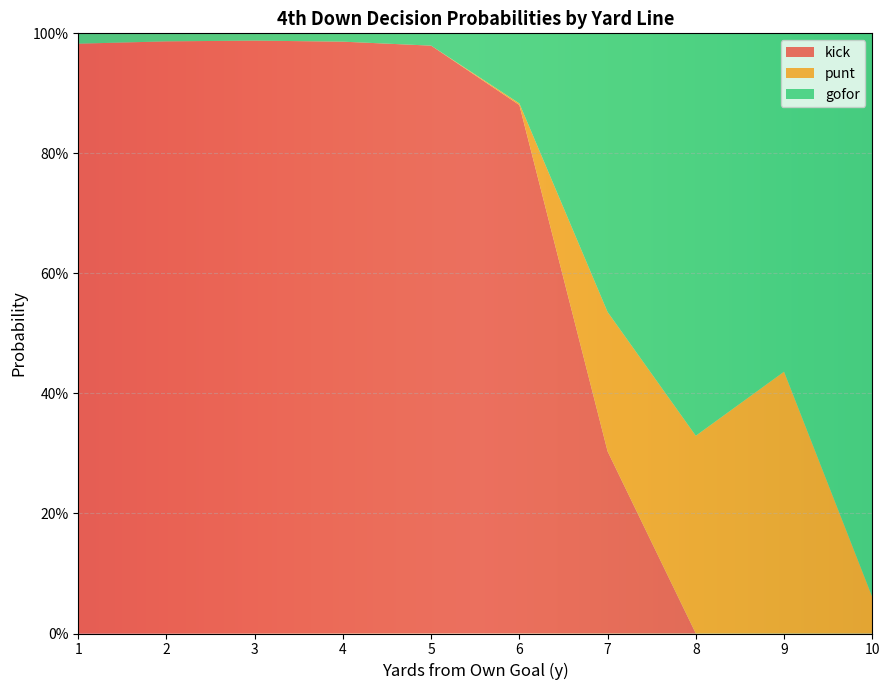

What are all the series names shown in the legend?

kick, punt, gofor